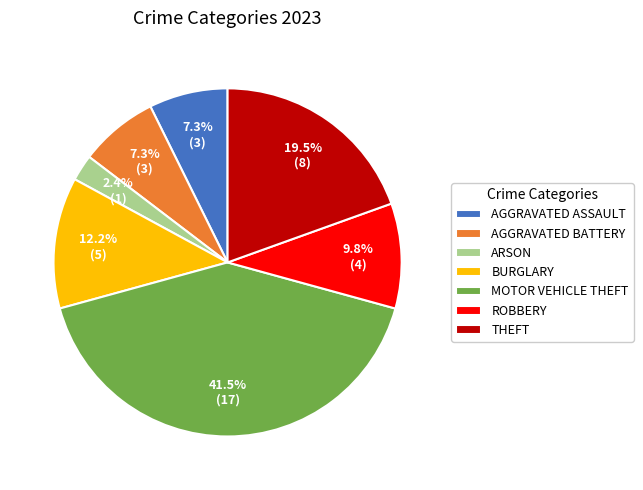

Does any single category account for the majority?

No